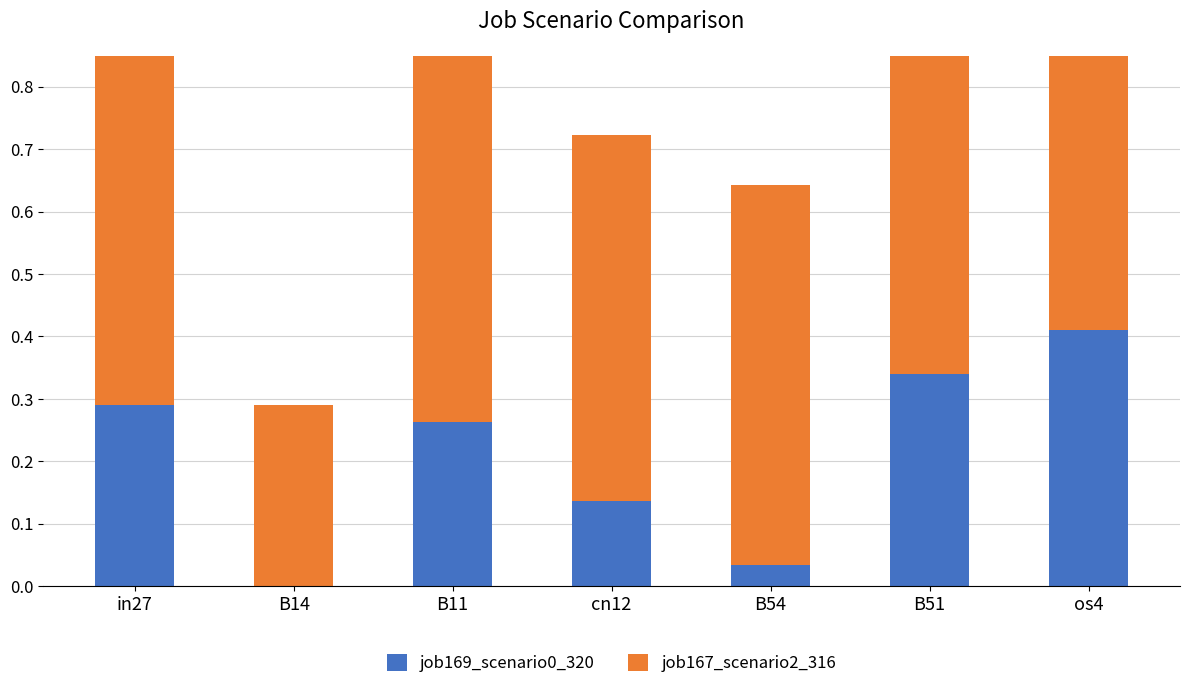

How many groups of bars are there?

7